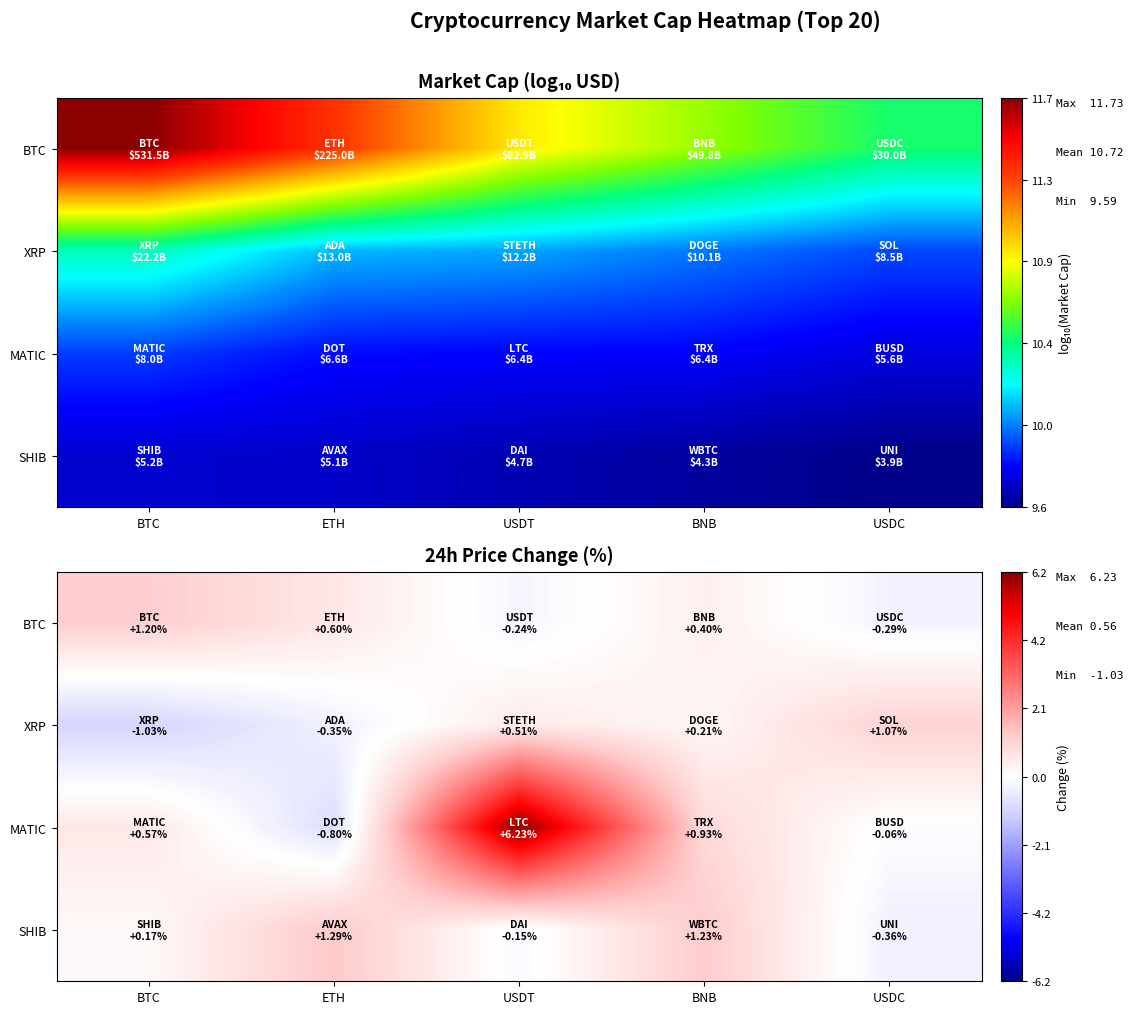

What is the total value across all series at BNB?

2.8